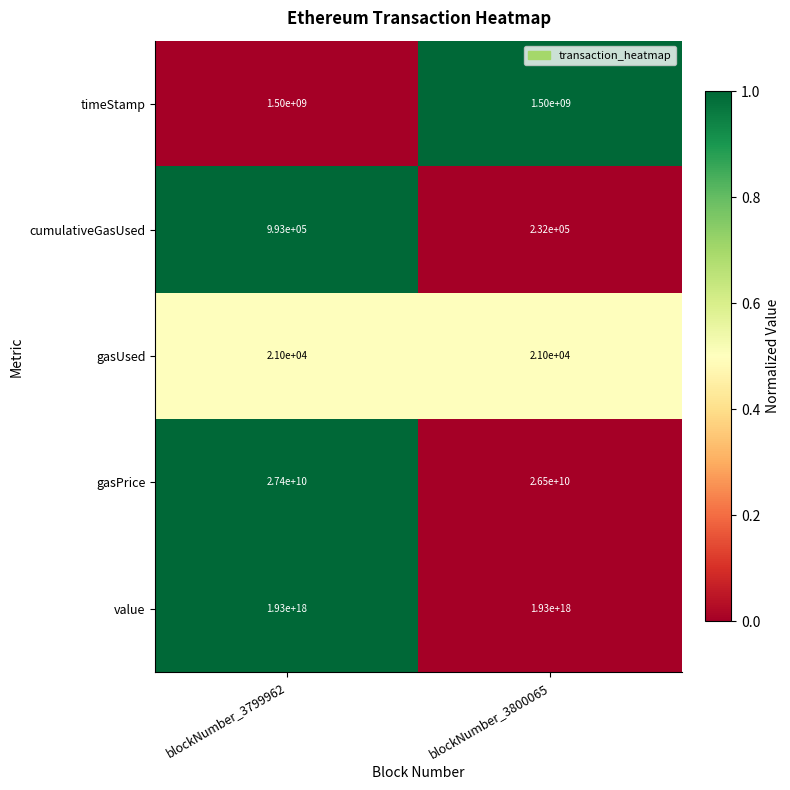

How many categories are shown in the chart?

2